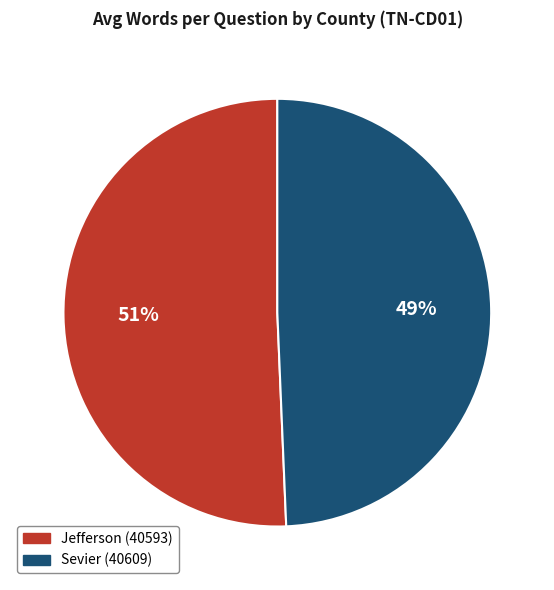

Is the sum of Jefferson (40593) and Sevier (40609) greater than half?

Yes